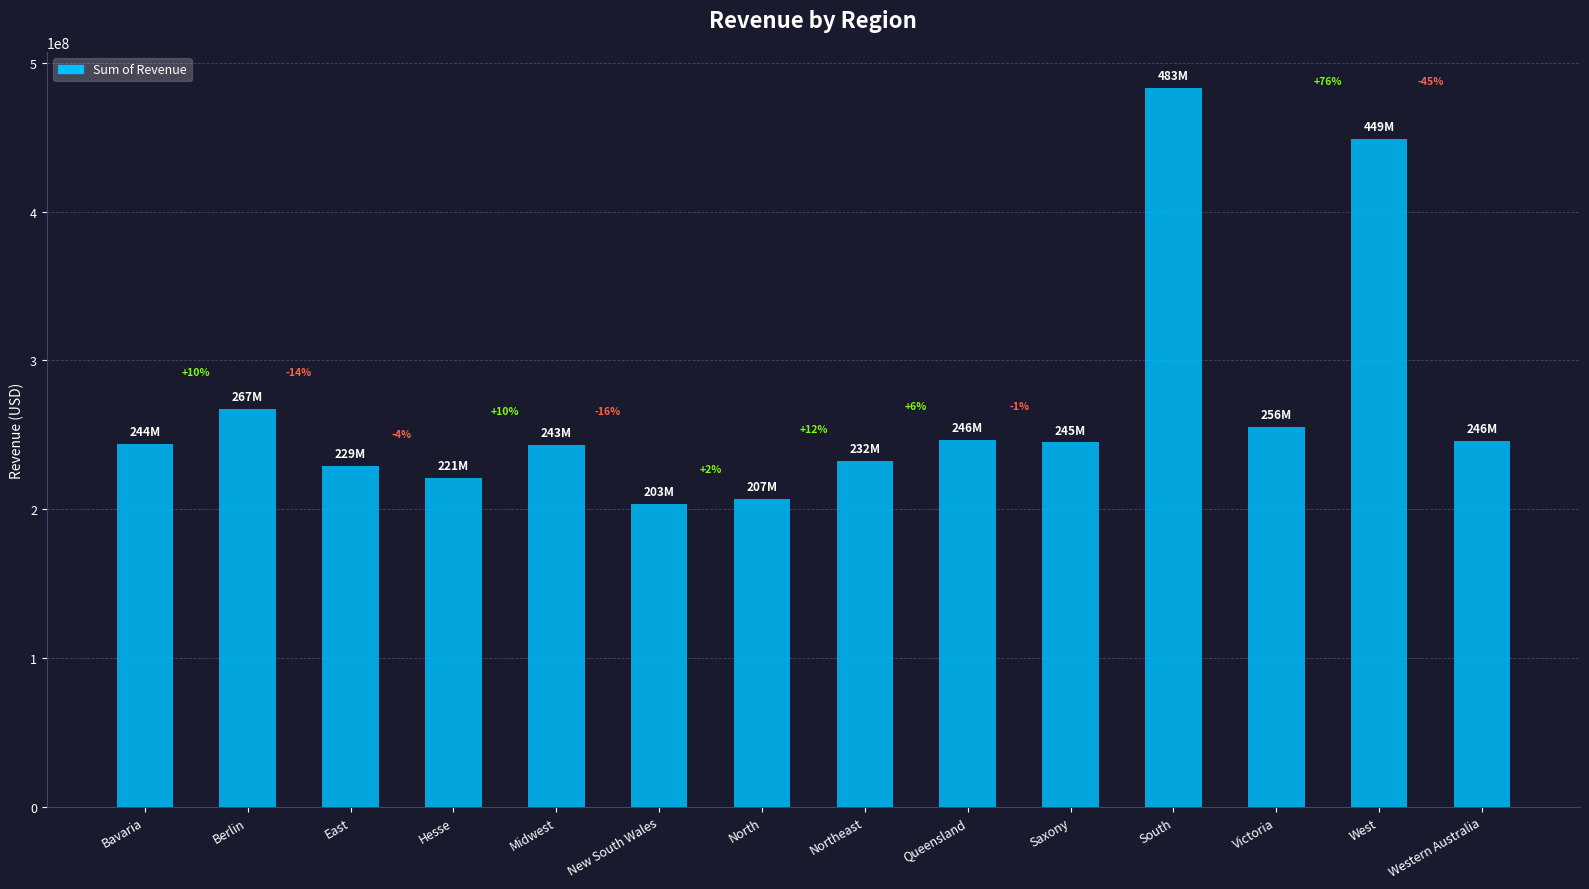

Does the chart contain stacked bars?

No